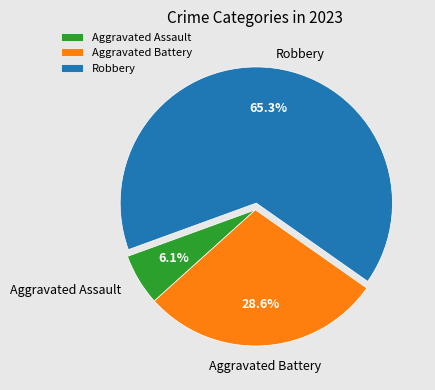

Combined, what portion of the pie is Aggravated Battery and Robbery?

93.9%